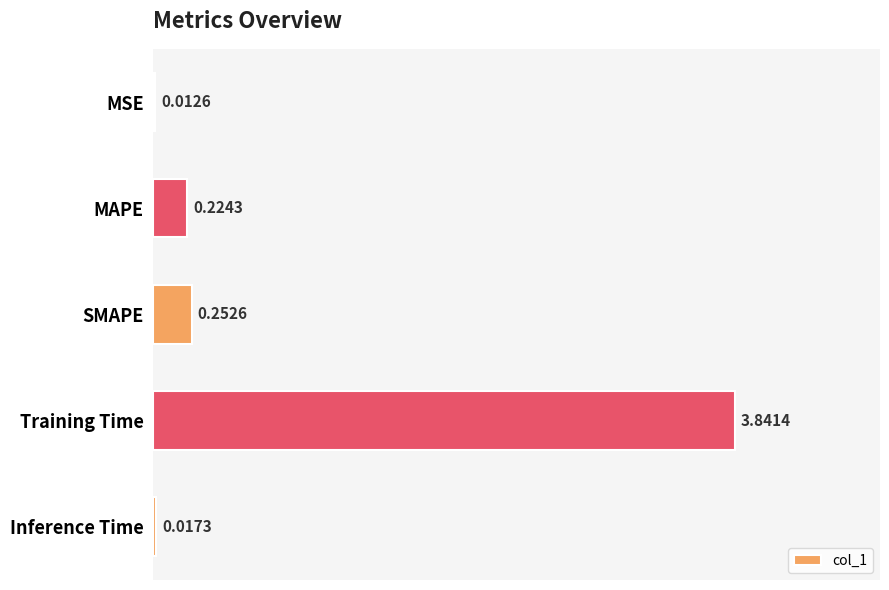

What is the sum of all values?

4.3